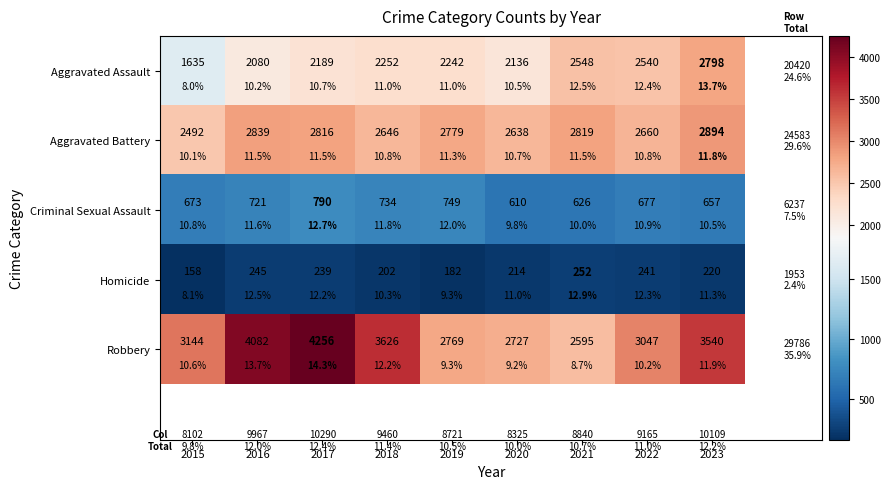

At 2023, list the series in order from largest to smallest.

Robbery, Aggravated Battery, Aggravated Assault, Criminal Sexual Assault, Homicide